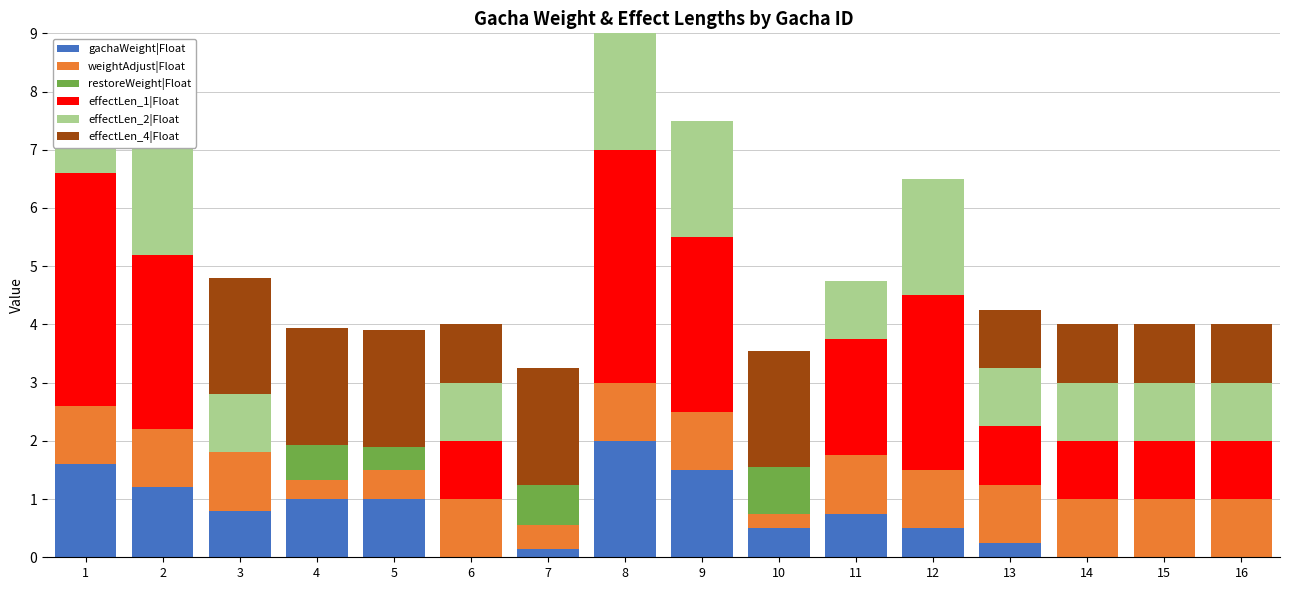

What is the difference between the maximum and second lowest values in the weightAdjust|Float series?

0.7